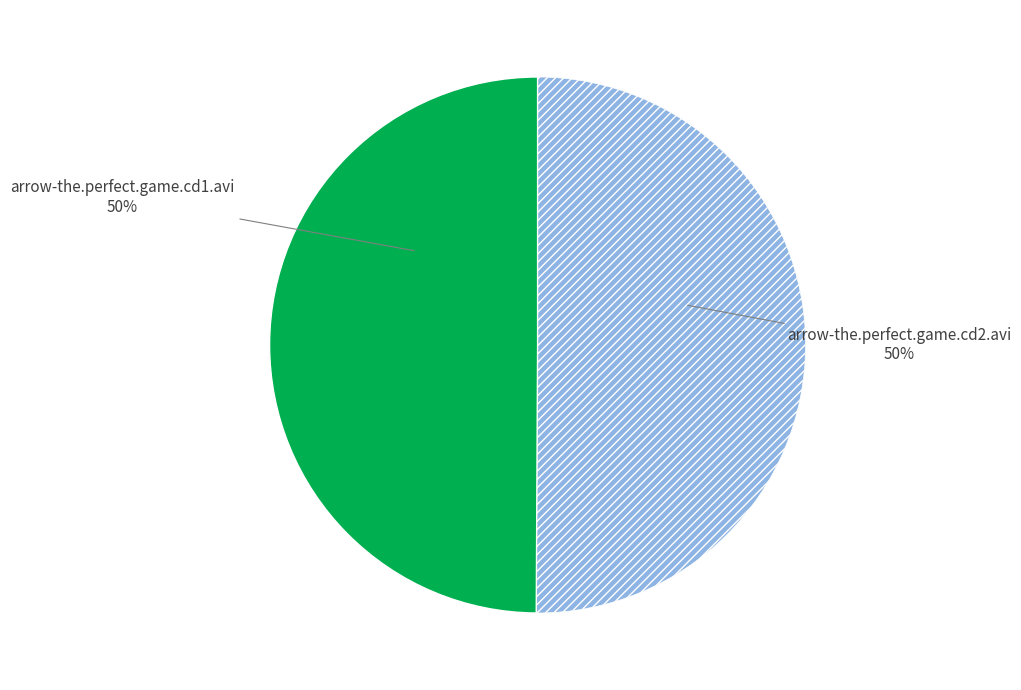

To the nearest percent, what is the average slice percentage?

50%